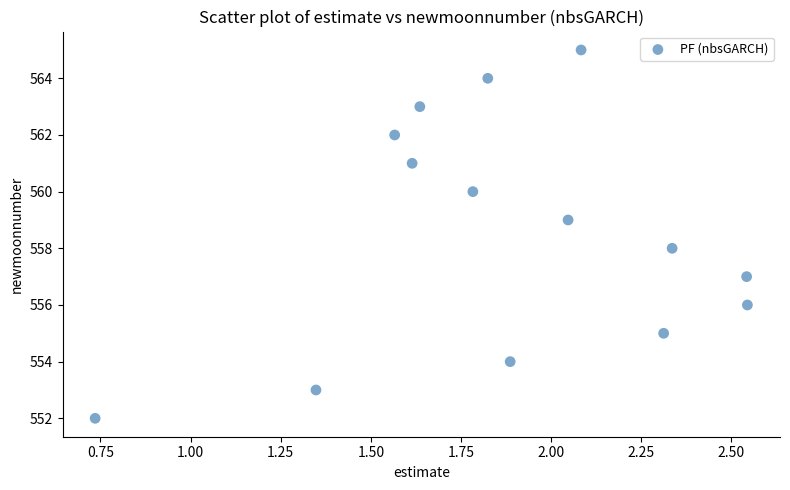

What is the range of Y values (max minus min)?

13